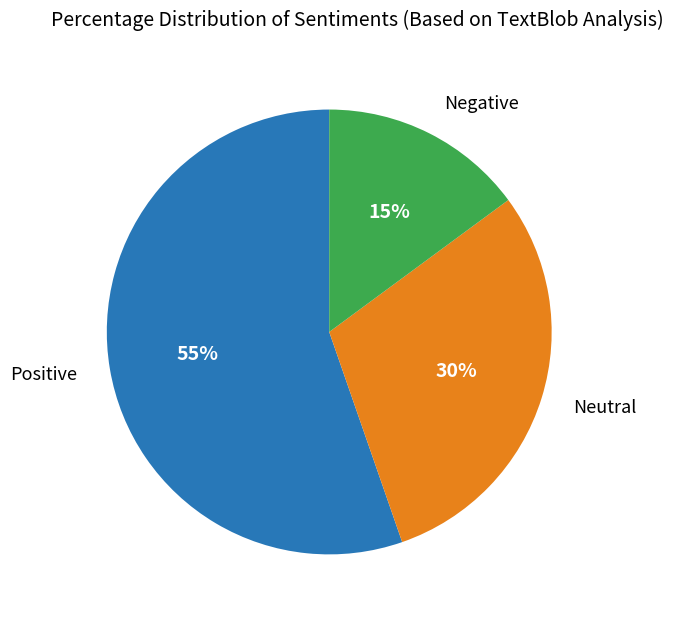

Is there any slice that represents more than half of the pie?

Yes